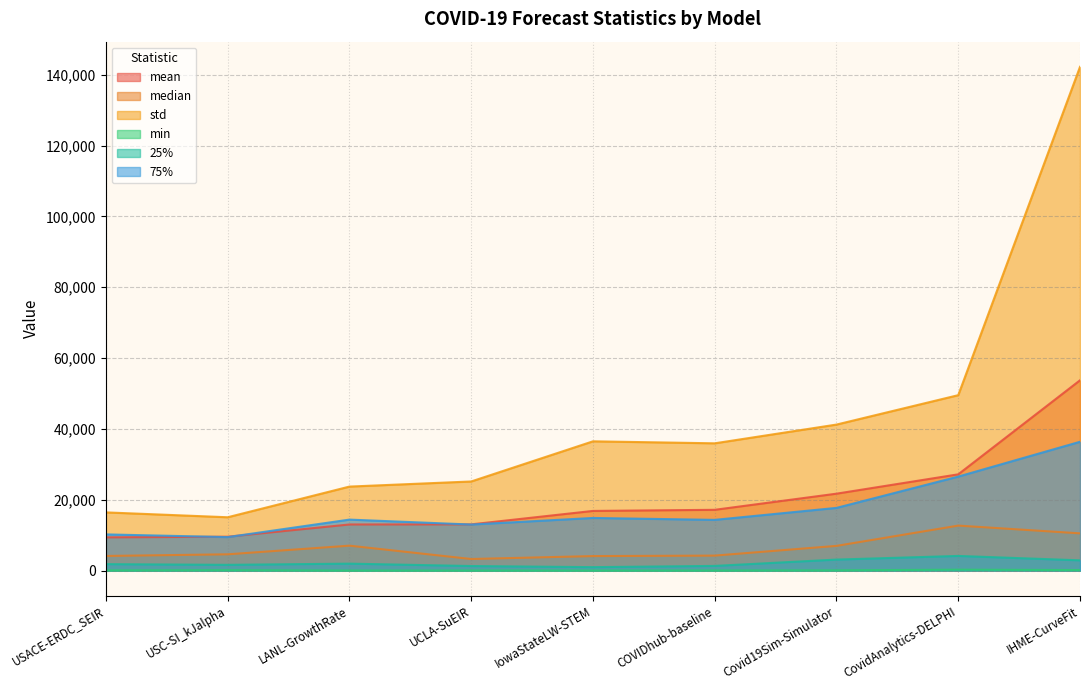

How many lines are shown in the chart?

6